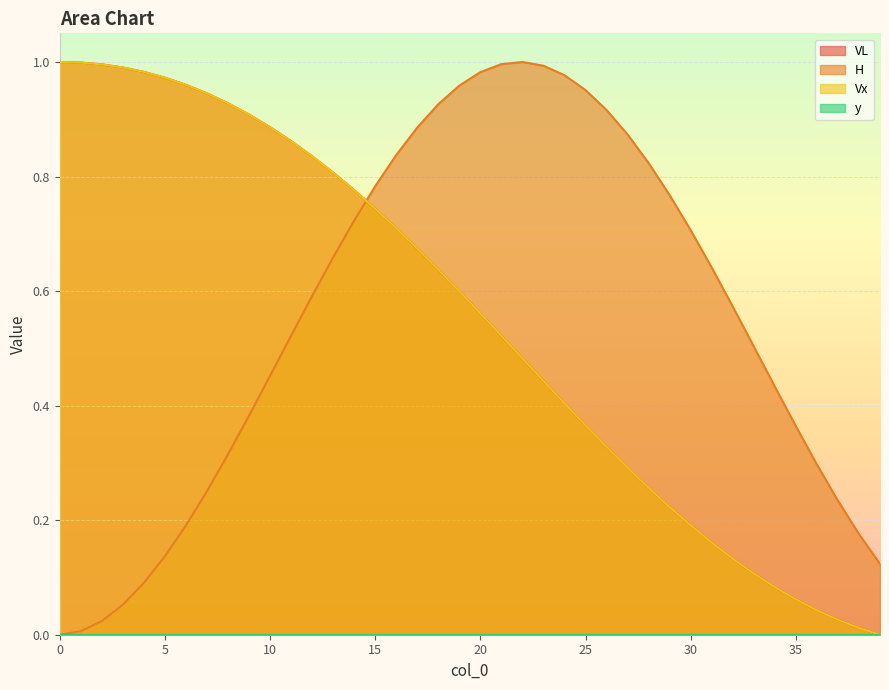

What is the value of the Vx point at the 3rd from the left?

1.0